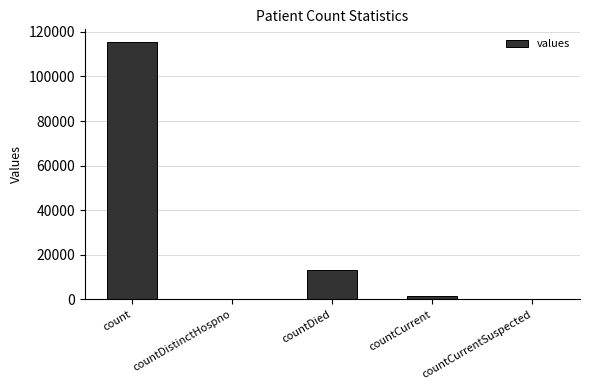

Between countCurrentSuspected and countDied, which is larger?

countDied